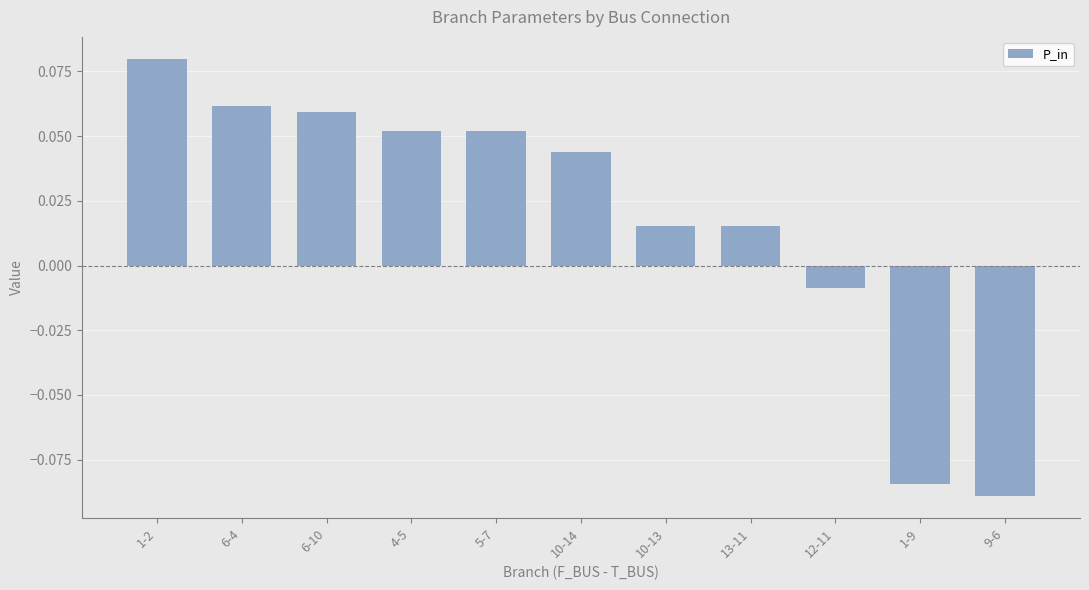

How many data points does each series have?

11